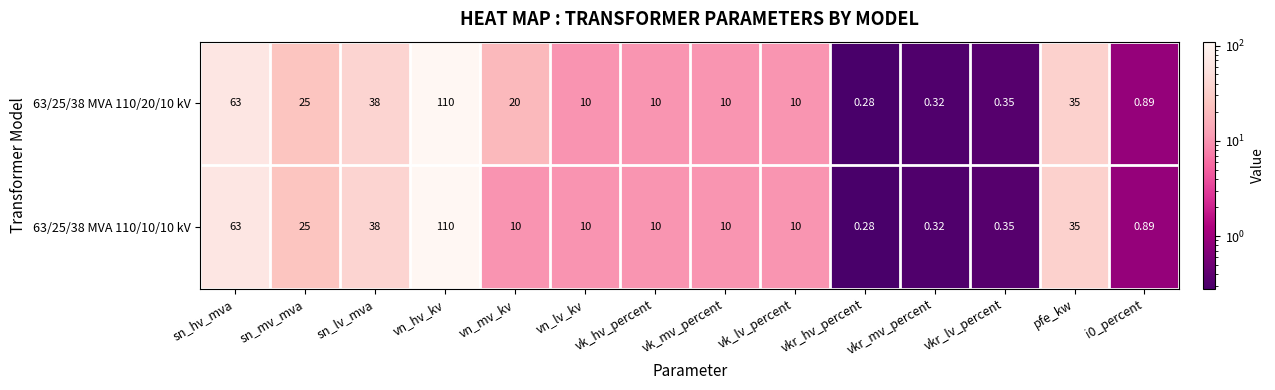

At which category does the chart reach its peak across all series?

vn_hv_kv